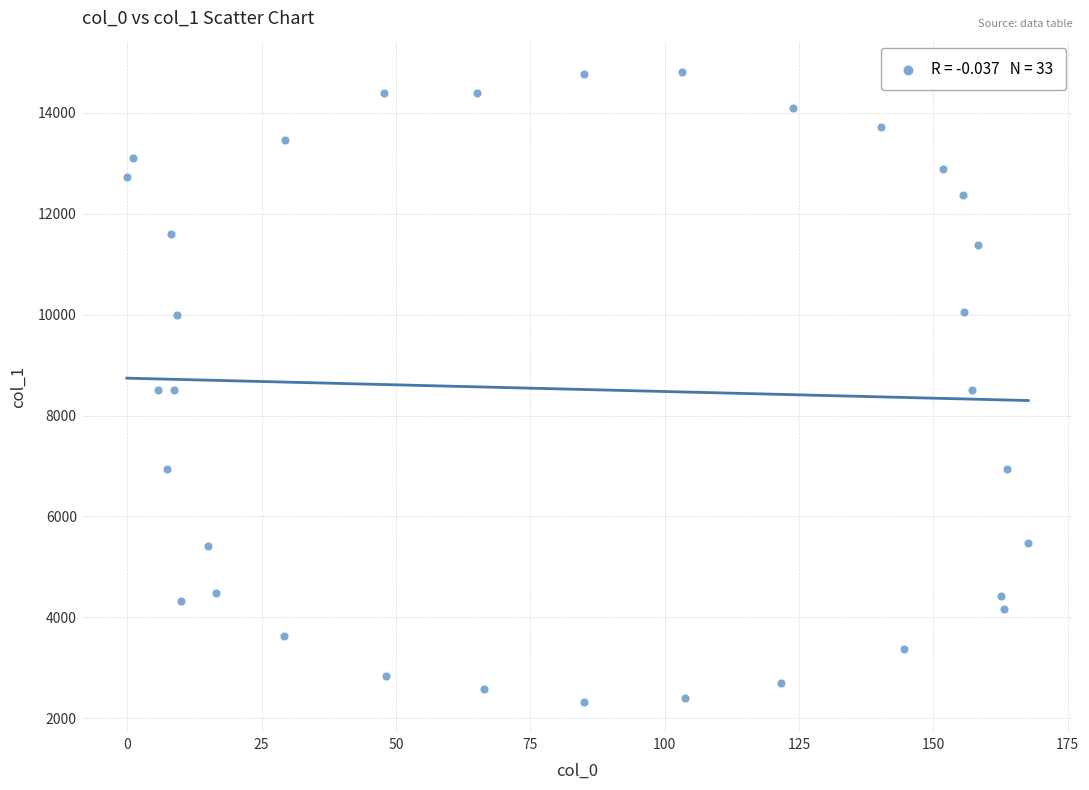

What is the range of X values (max minus min)?

167.7